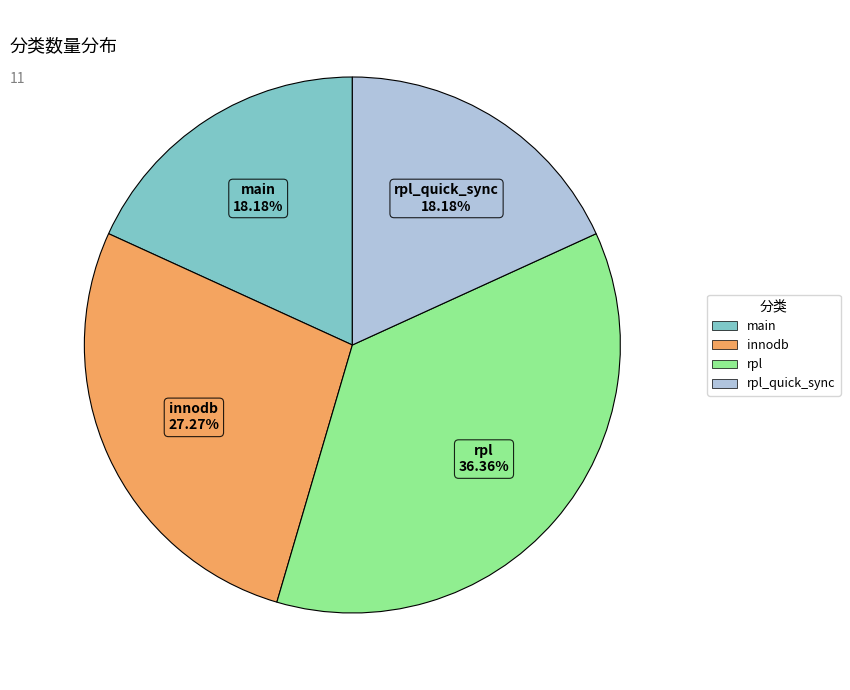

Count the number of slices in the pie.

4